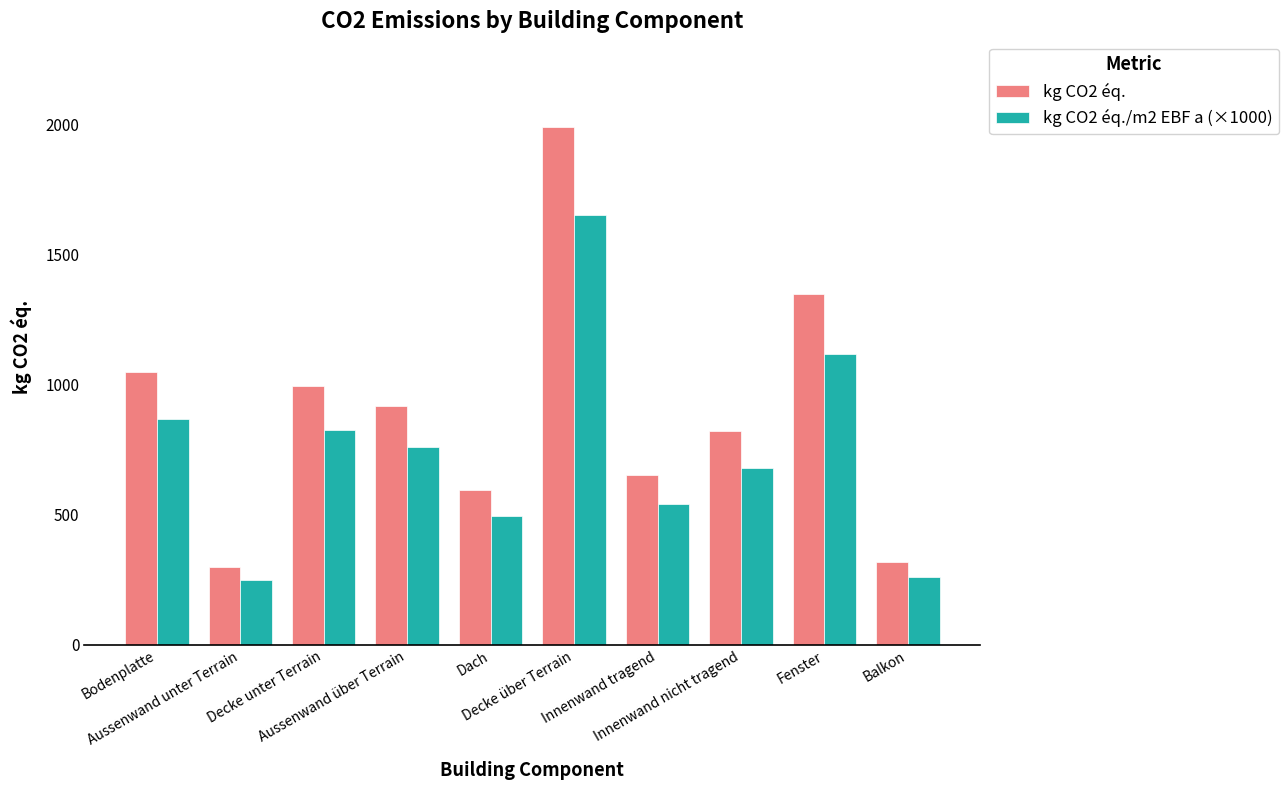

Does the chart contain stacked bars?

No